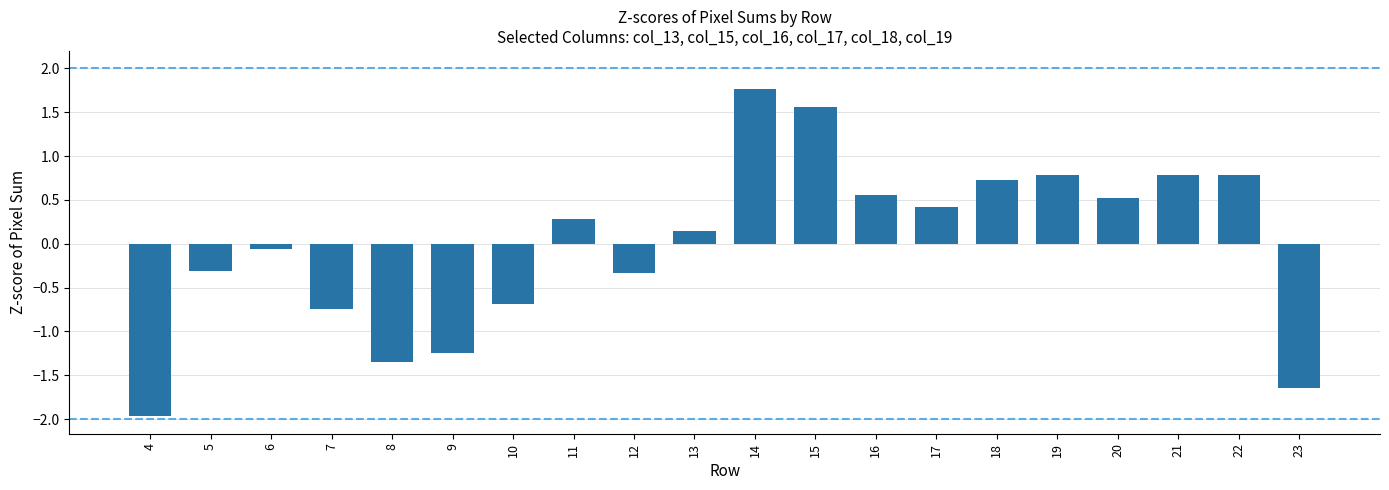

What is the value of the 18th bar from the left?

0.8